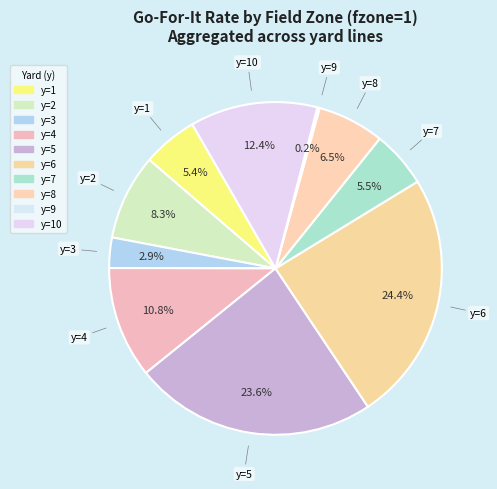

To the nearest percent, what is the difference between the largest and smallest slice percentages?

24%